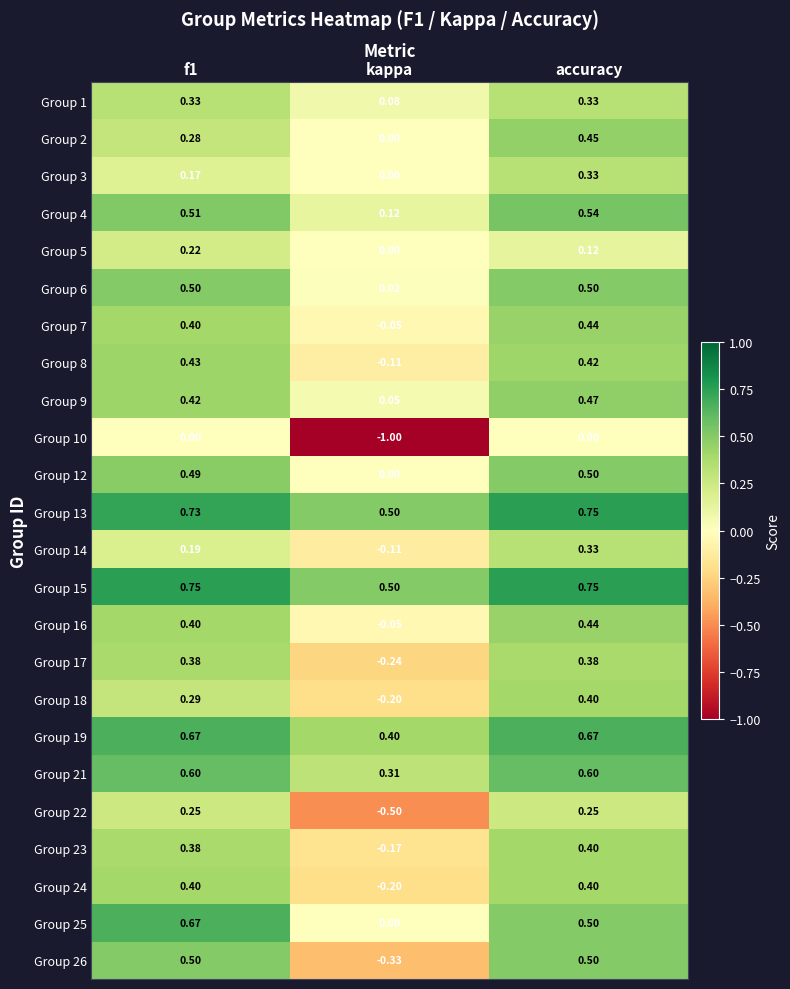

What is the total value across all series at kappa?

-1.0